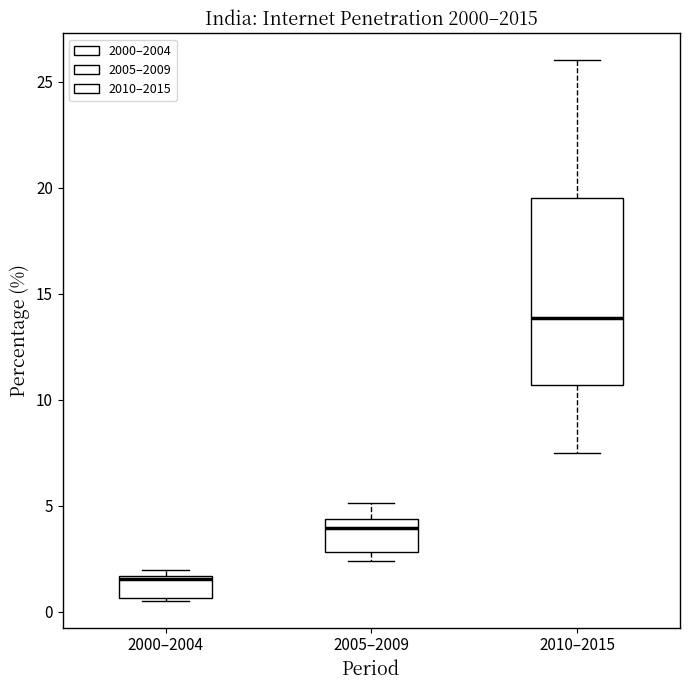

Which box is the tallest, from its lower edge to its upper edge?

2010–2015